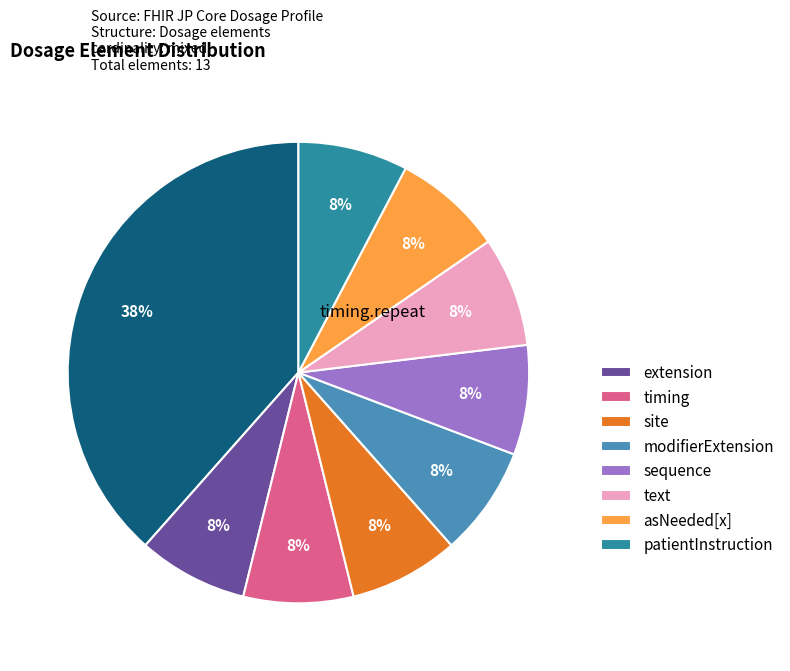

Does any single category account for the majority?

No